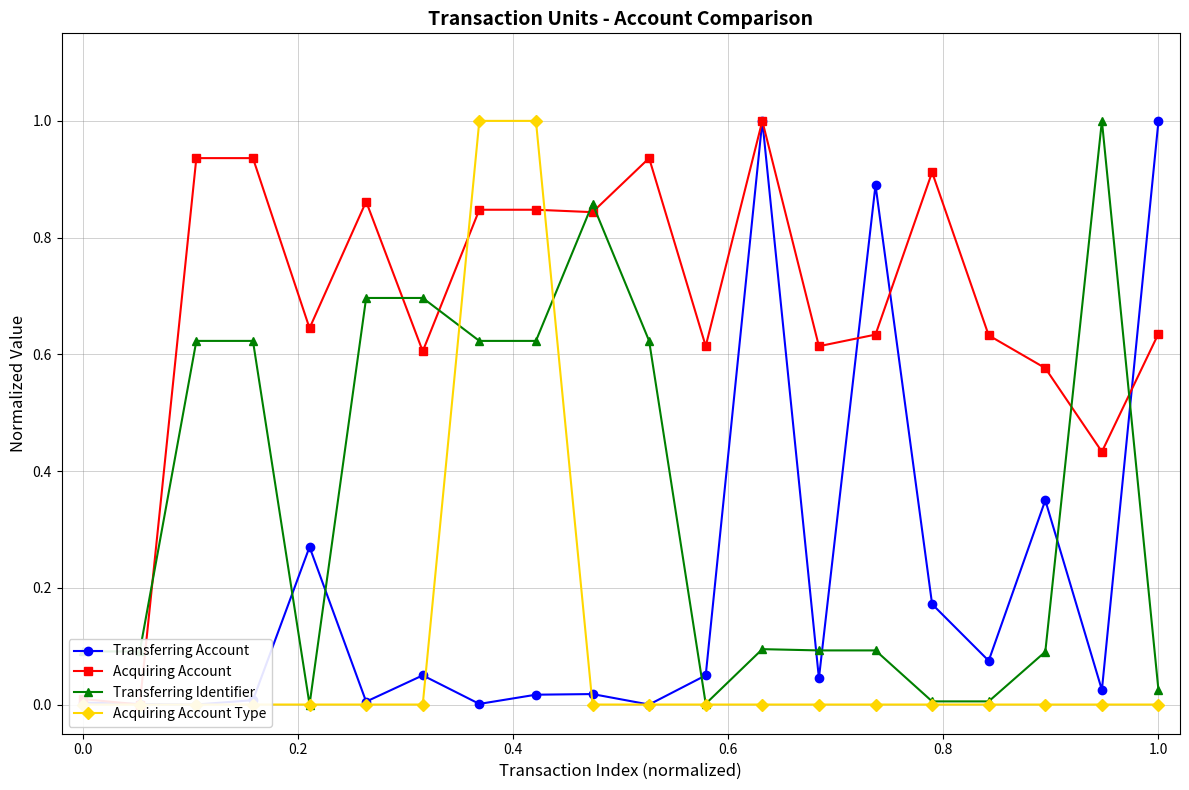

After their last crossing, which series has the higher values: Transferring Identifier or Transferring Account?

Transferring Account